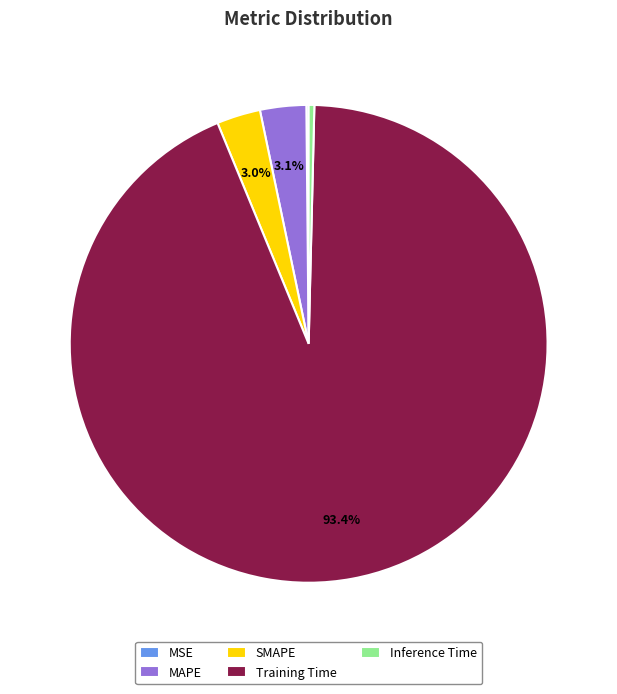

Between Inference Time and Training Time, which is larger?

Training Time